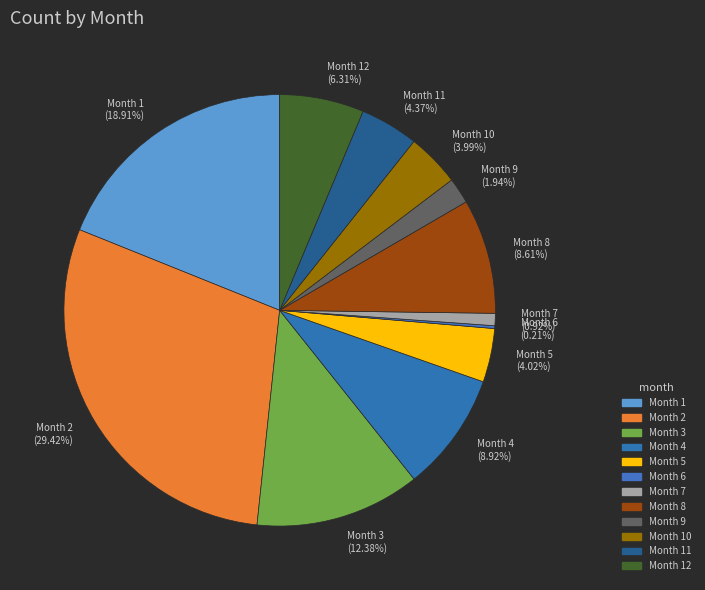

Which slice is the largest?

Month 2